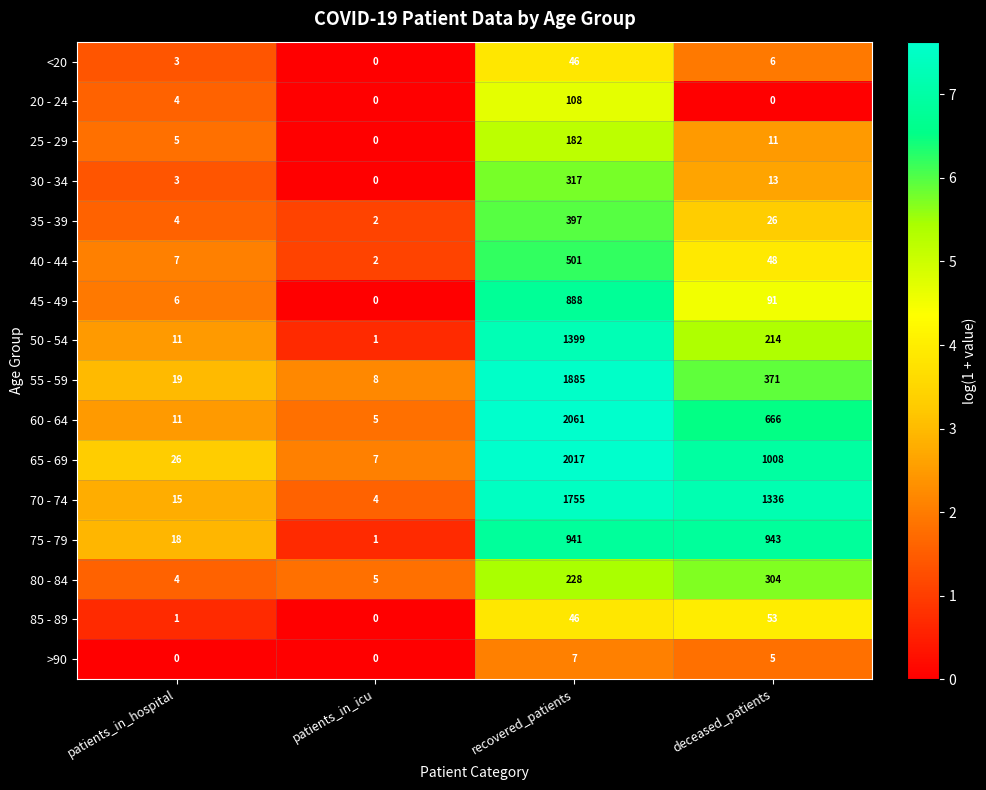

At which label does 30 - 34 first exceed 13?

recovered_patients